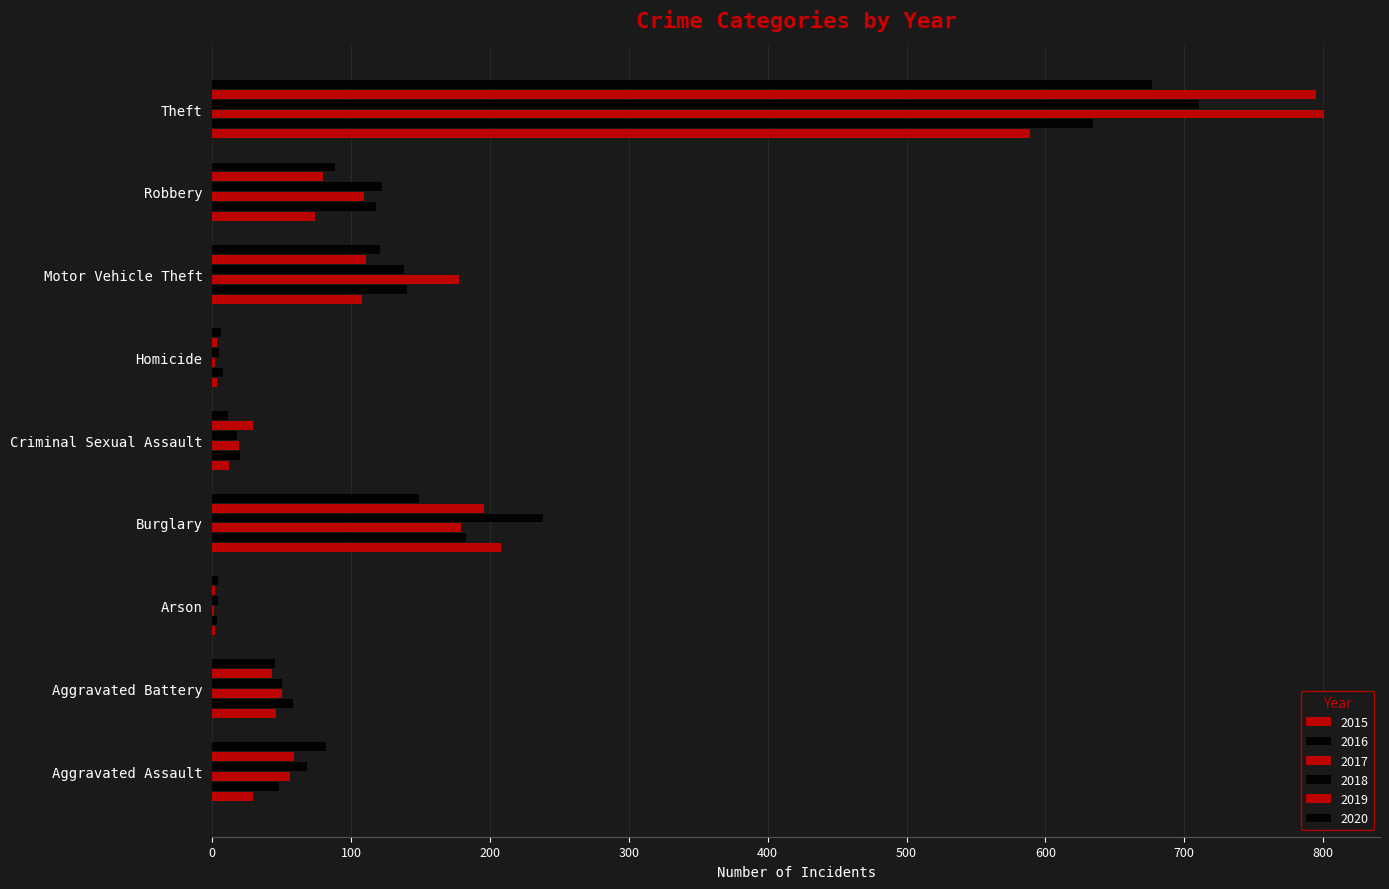

At which category is the sum across all series the highest?

Theft